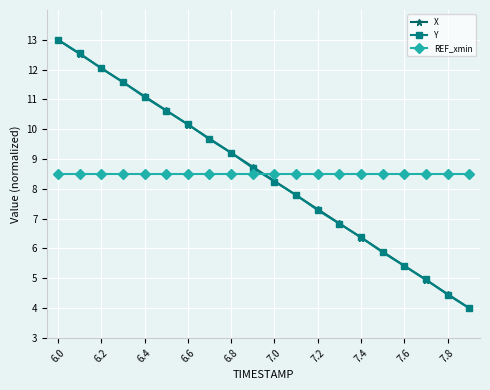

What is the value of the X point at the 17th from the left?

5.4